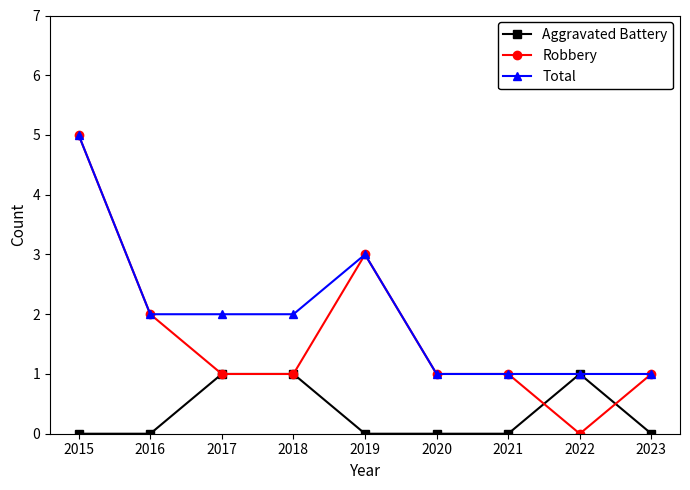

How many values in Robbery are above zero?

8